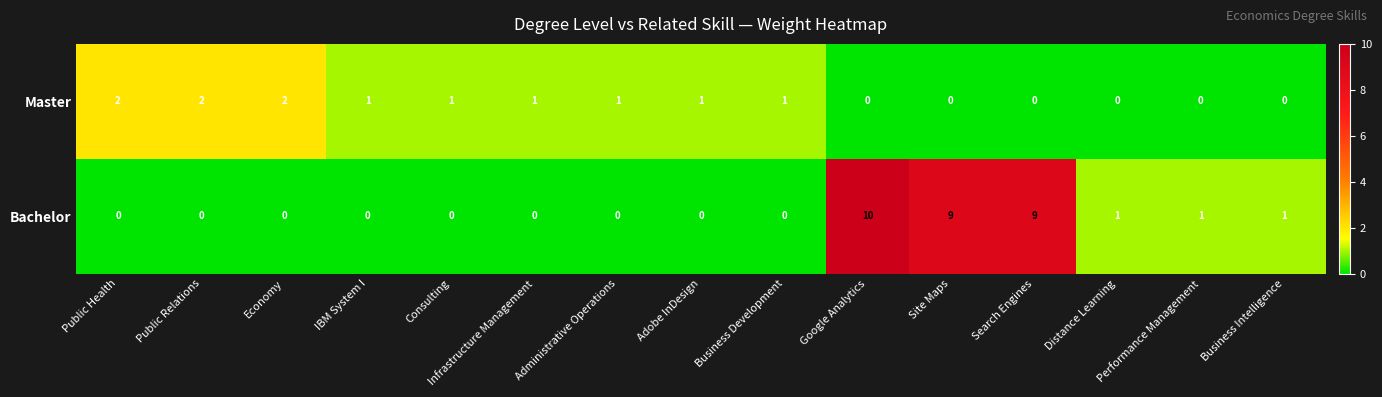

The Master series shows 1 at Infrastructure Management. True or false?

True